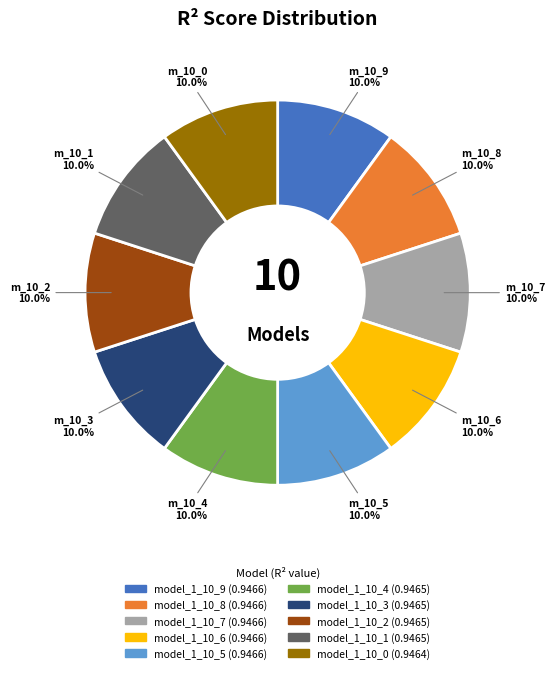

Is there any slice that represents more than half of the pie?

No